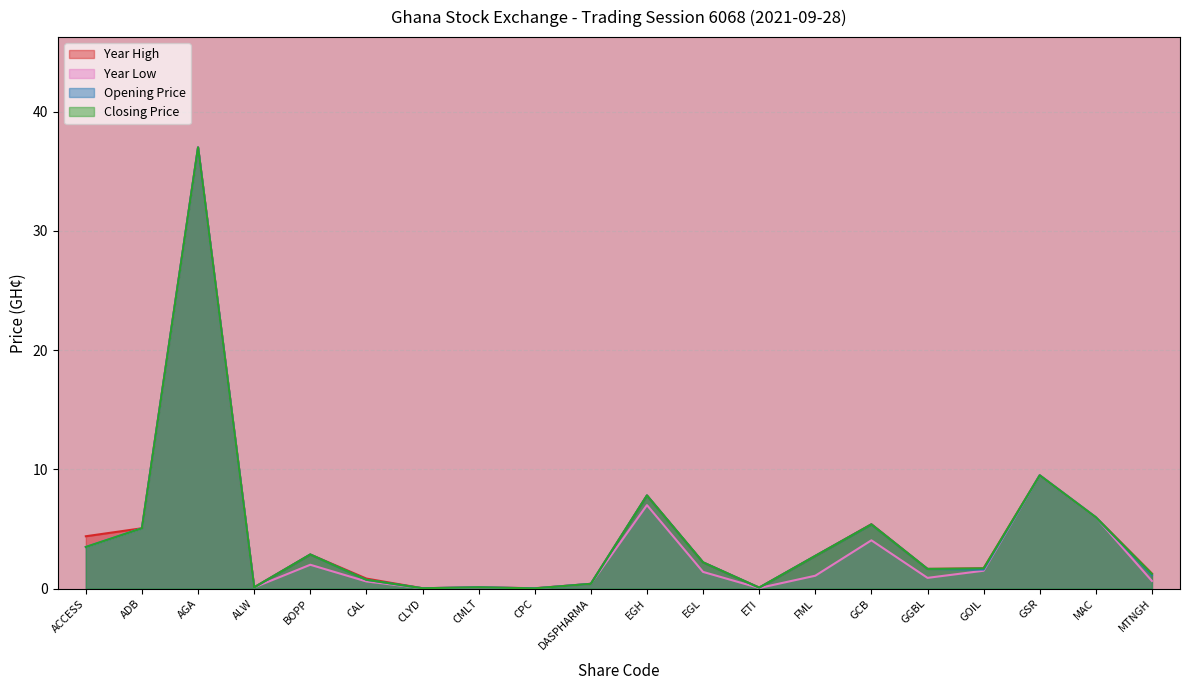

Reading left to right, extract all data points from this chart.

Opening Price: ACCESS=3.5	ADB=5.1	AGA=37.0	ALW=0.1	BOPP=2.9	CAL=0.7	CLYD=0.0	CMLT=0.1	CPC=0.0	DASPHARMA=0.4	EGH=7.8	EGL=2.2	ETI=0.1	FML=2.7	GCB=5.4	GGBL=1.6	GOIL=1.6	GSR=9.5	MAC=6.0	MTNGH=1.1
Year High: ACCESS=4.4	ADB=5.1	AGA=37.0	ALW=0.1	BOPP=2.9	CAL=0.8	CLYD=0.0	CMLT=0.1	CPC=0.0	DASPHARMA=0.4	EGH=7.8	EGL=2.2	ETI=0.1	FML=2.7	GCB=5.4	GGBL=1.6	GOIL=1.7	GSR=9.5	MAC=6.0	MTNGH=1.3
Year Low: ACCESS=3.5	ADB=5.1	AGA=37.0	ALW=0.1	BOPP=2.0	CAL=0.6	CLYD=0.0	CMLT=0.1	CPC=0.0	DASPHARMA=0.4	EGH=7.0	EGL=1.4	ETI=0.1	FML=1.1	GCB=4.0	GGBL=0.9	GOIL=1.5	GSR=9.5	MAC=6.0	MTNGH=0.6
Closing Price: ACCESS=3.5	ADB=5.1	AGA=37.0	ALW=0.1	BOPP=2.9	CAL=0.7	CLYD=0.0	CMLT=0.1	CPC=0.0	DASPHARMA=0.4	EGH=7.8	EGL=2.2	ETI=0.1	FML=2.7	GCB=5.4	GGBL=1.6	GOIL=1.7	GSR=9.5	MAC=6.0	MTNGH=1.2